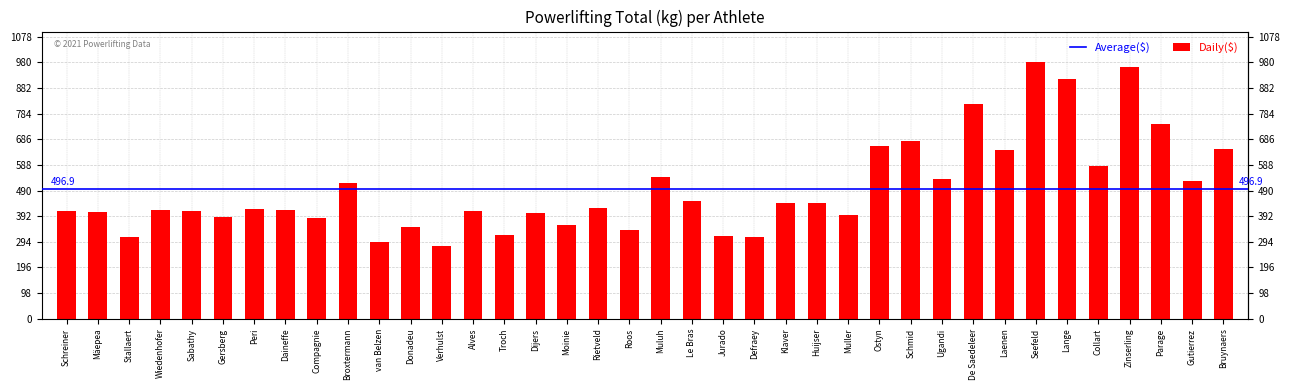

Are the bars grouped side by side (vs. stacked)?

No